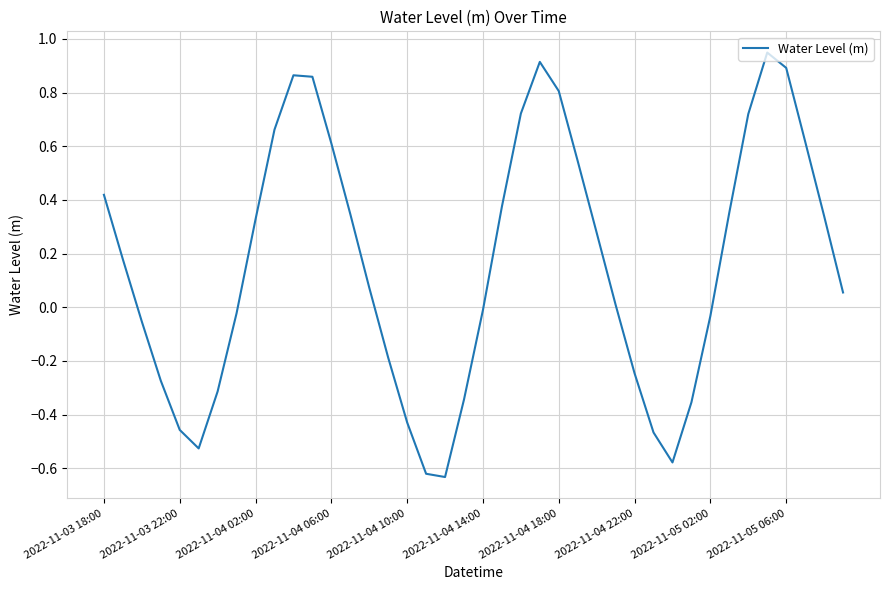

What is the smallest value displayed?

-0.6